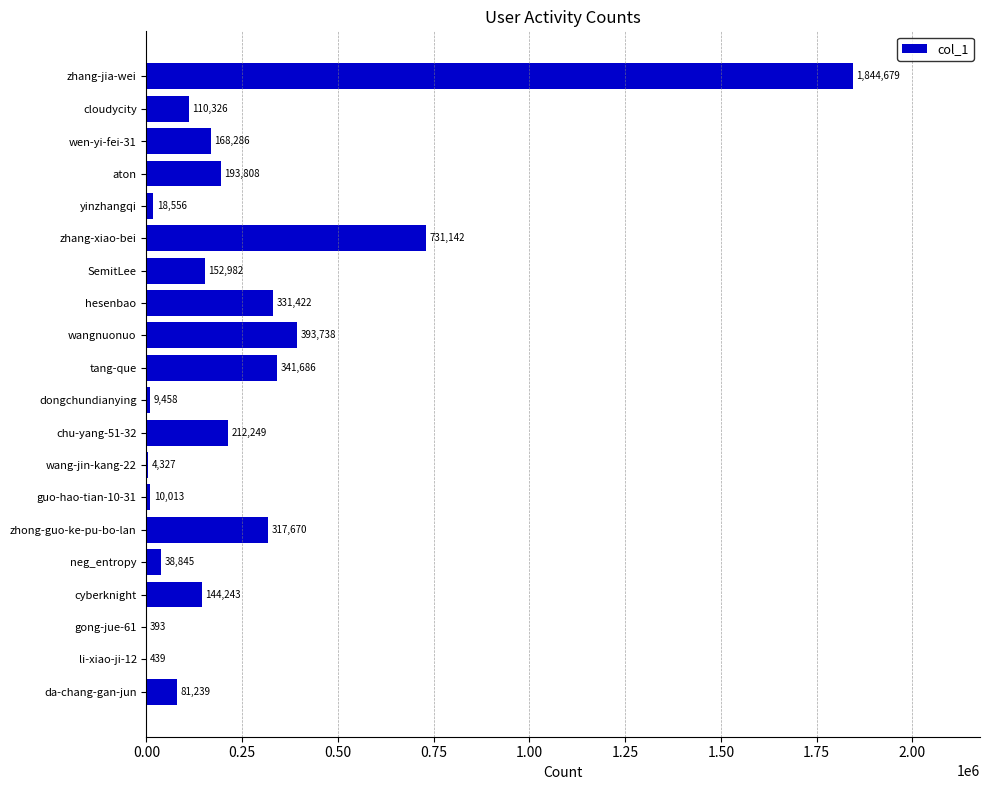

What is the sum of the values at yinzhangqi and neg_entropy?

57401